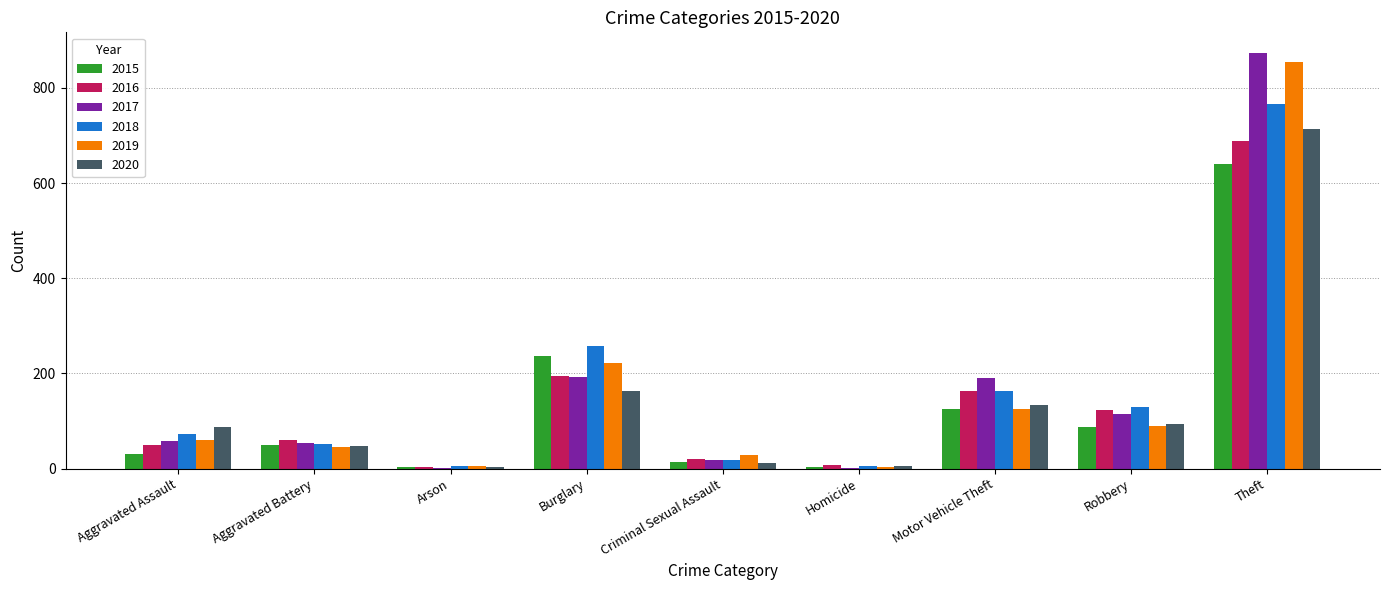

At which label is 2019 closest to 429?

Burglary